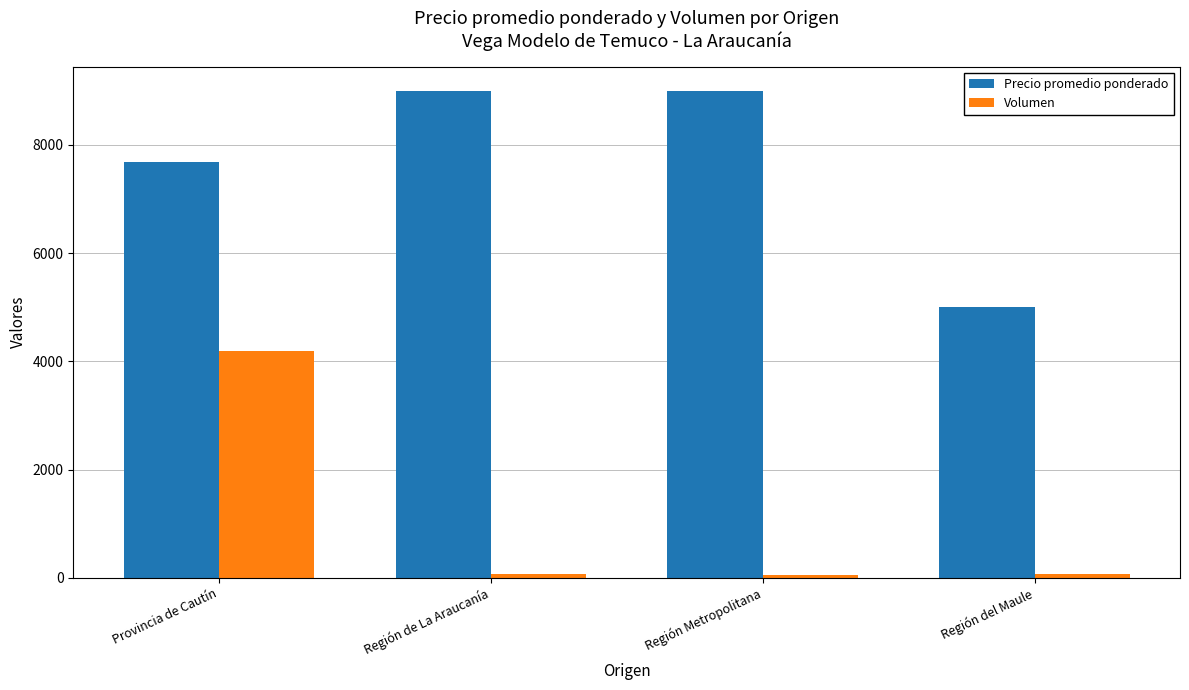

At how many categories does at least one series exceed 295?

4